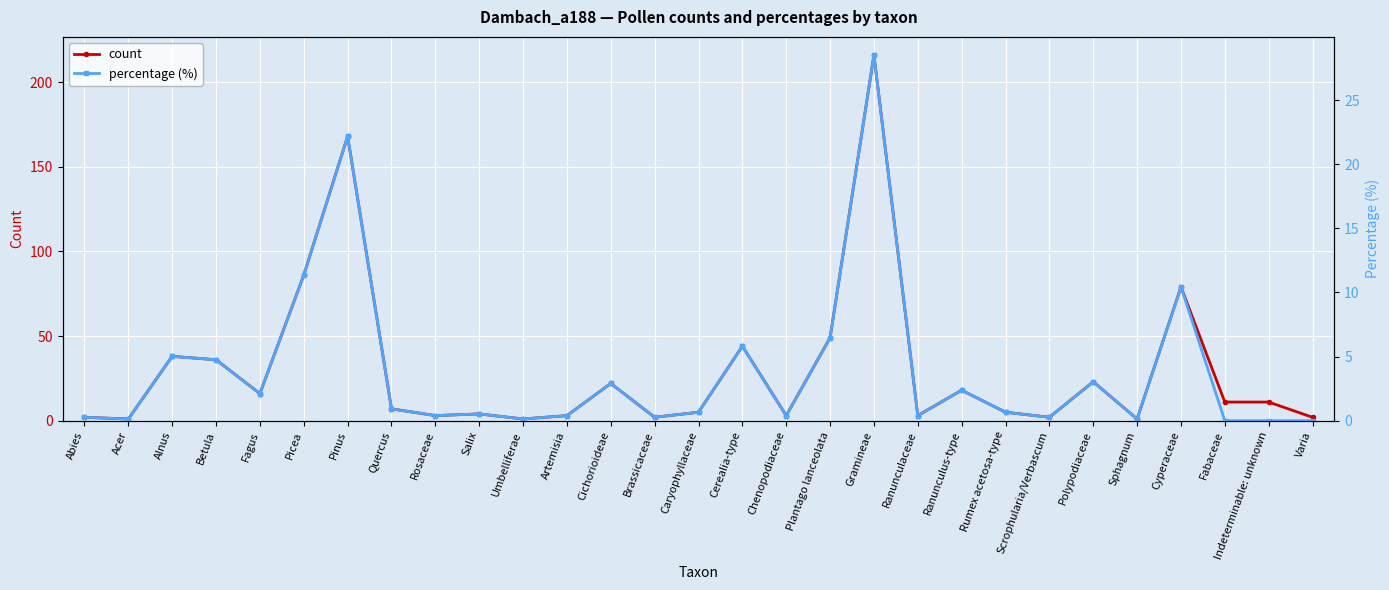

True or false: count and percentage (%) intersect in this chart.

False